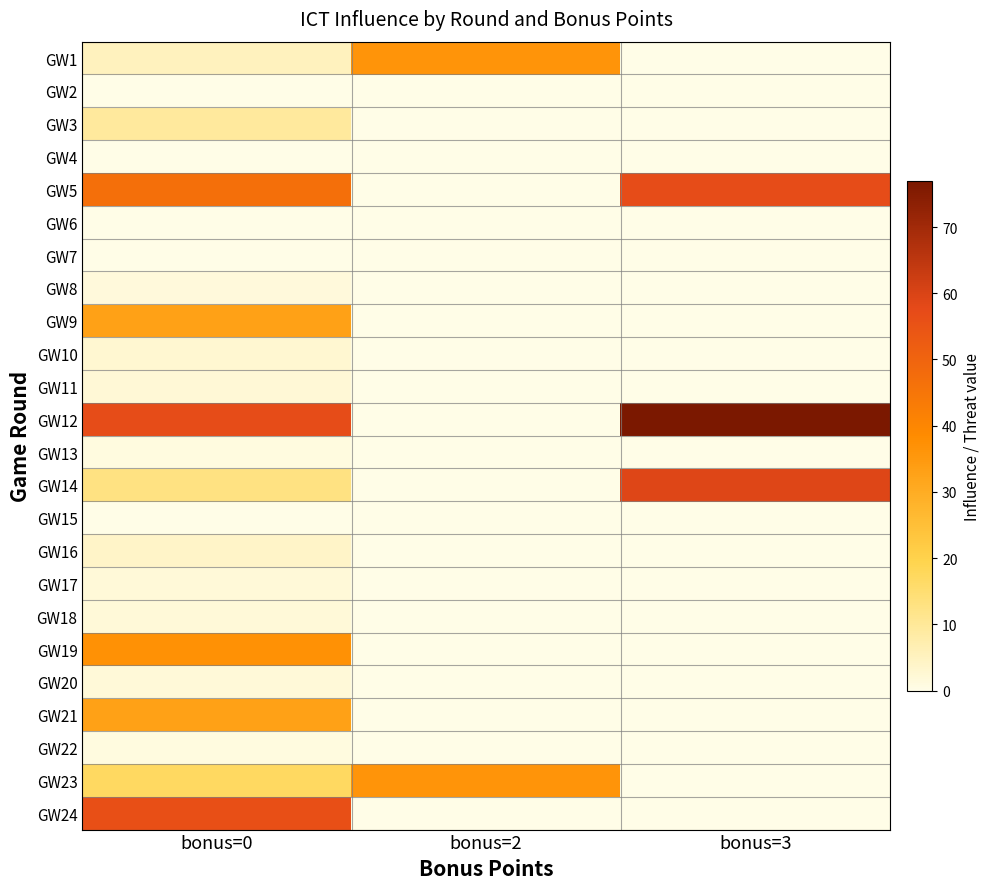

Which series has the widest spread of values?

GW12